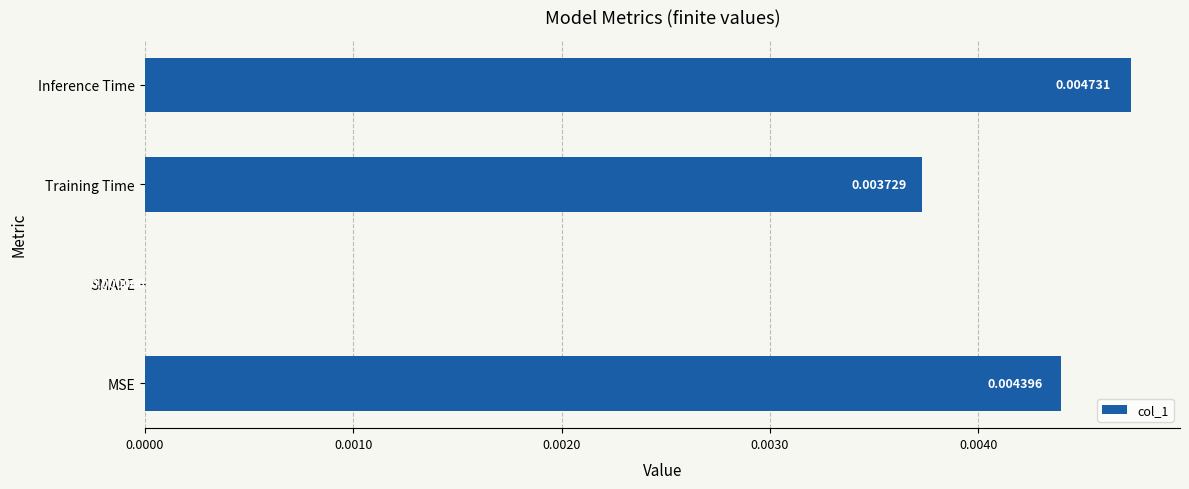

Where is the data nearest to the value 0?

SMAPE